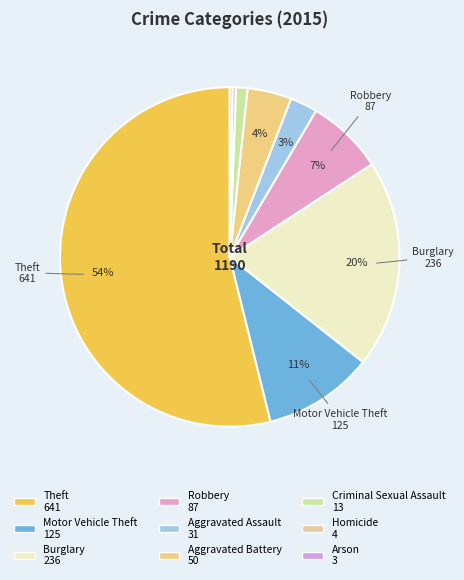

Is there a majority slice in this chart?

Yes